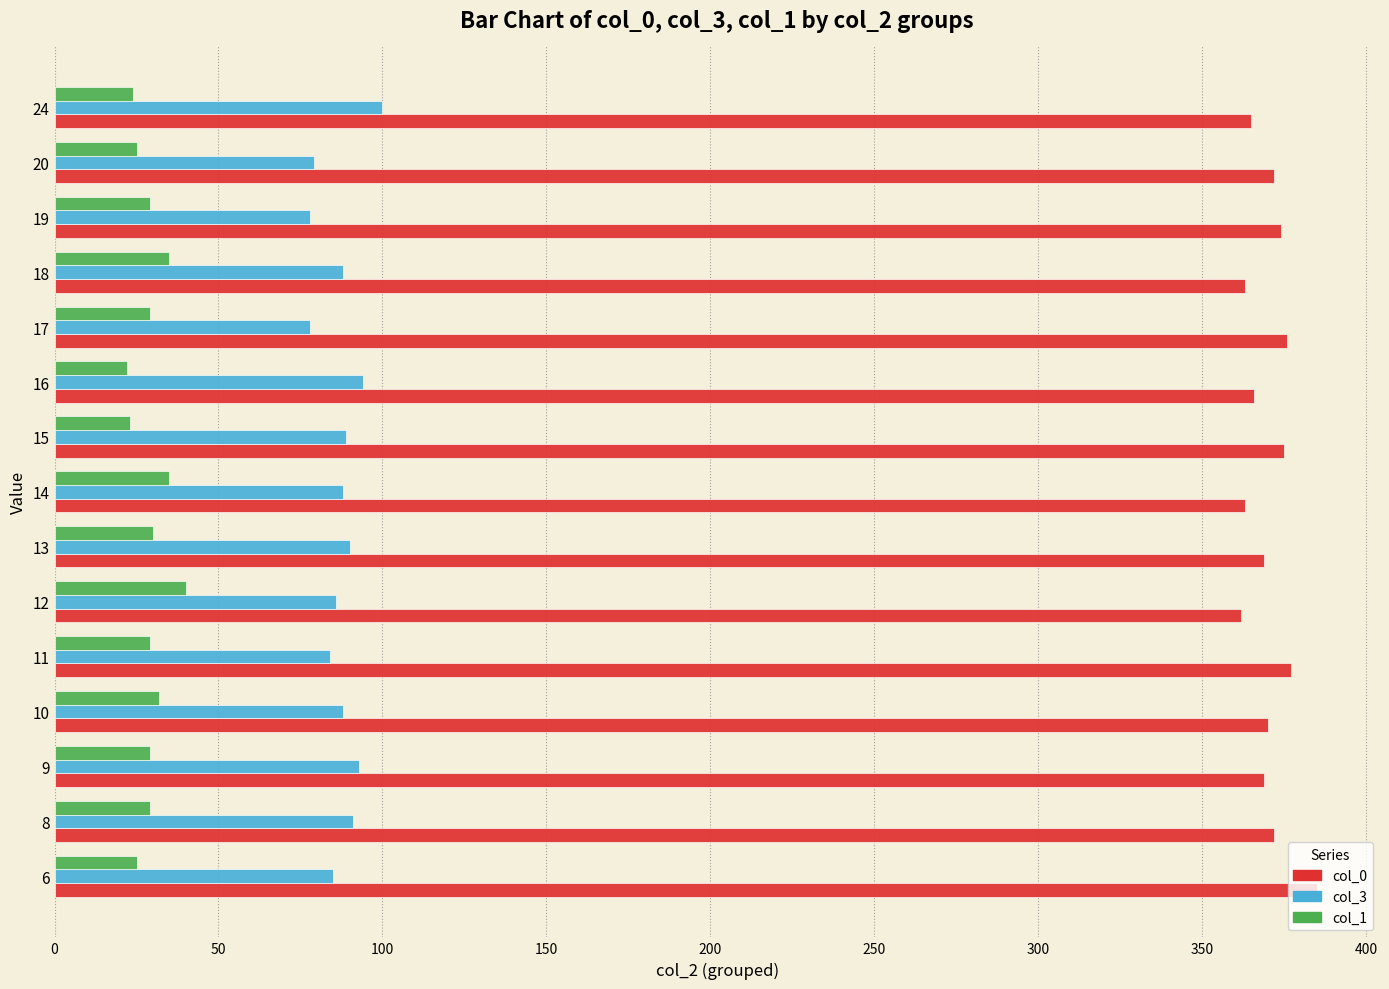

What is the greatest value displayed?

385